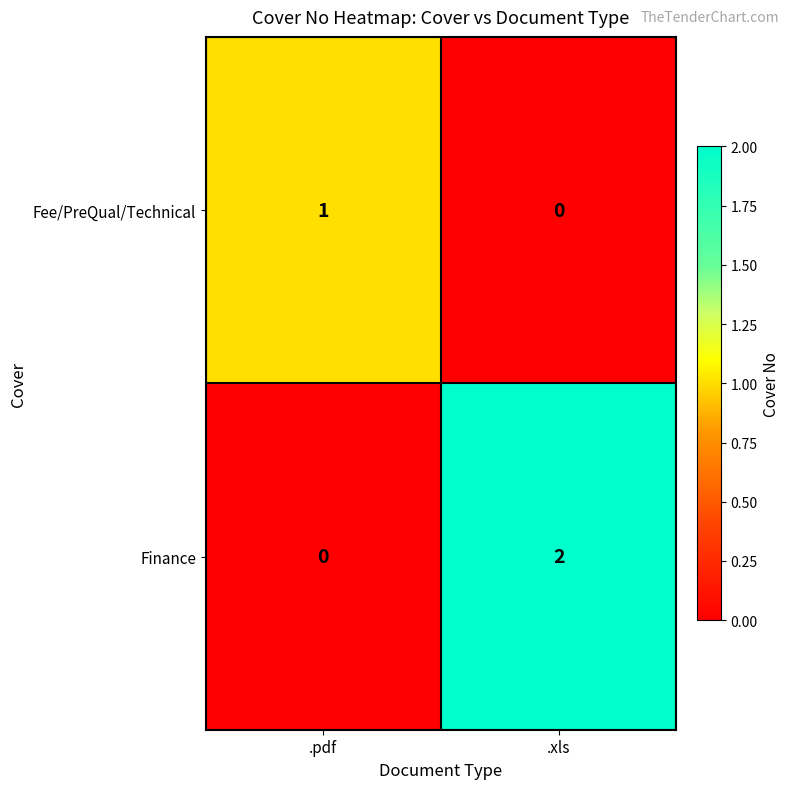

The Finance series shows 1 at .pdf. True or false?

False